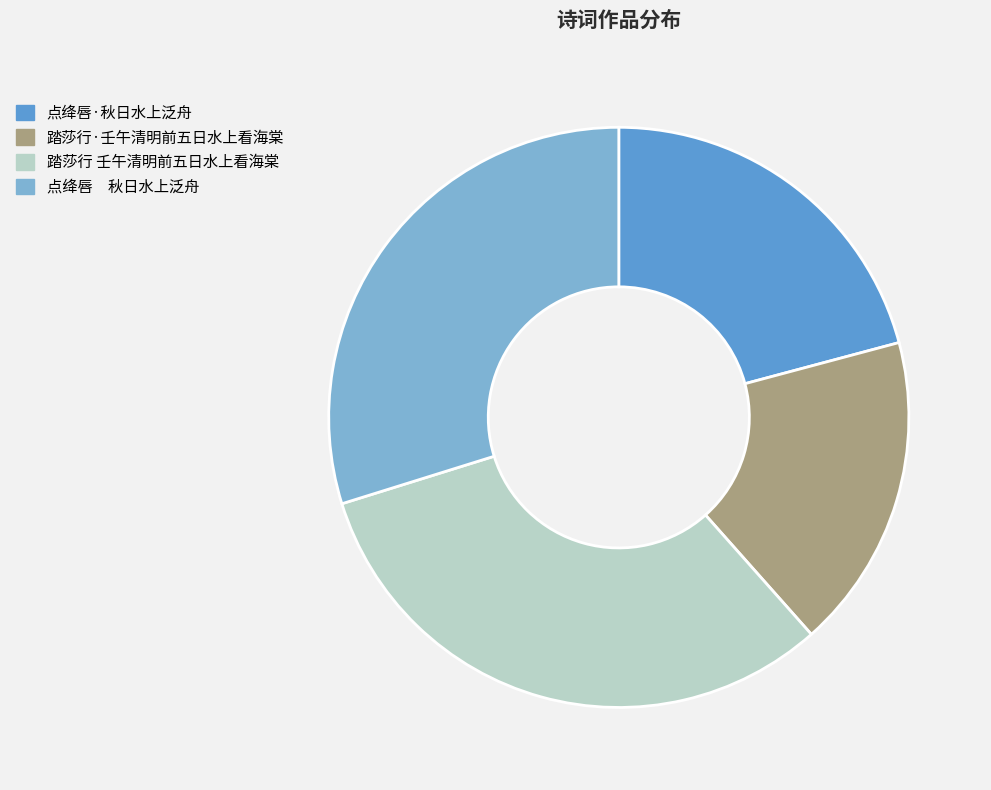

Is 点绛唇 秋日水上泛舟 the majority of the pie?

No